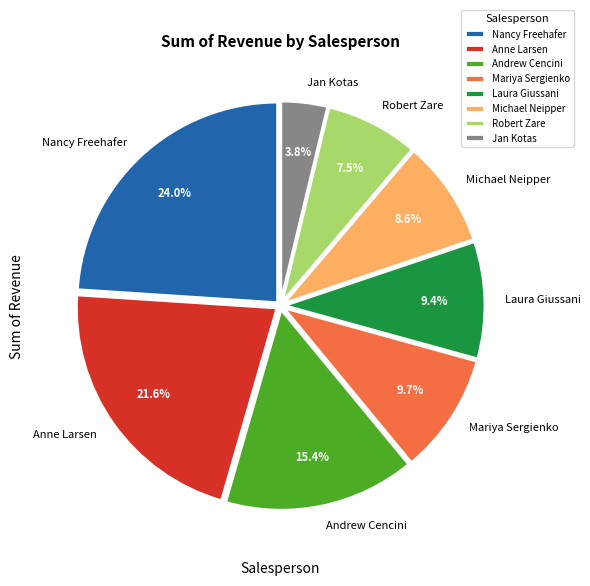

Is Jan Kotas the majority of the pie?

No